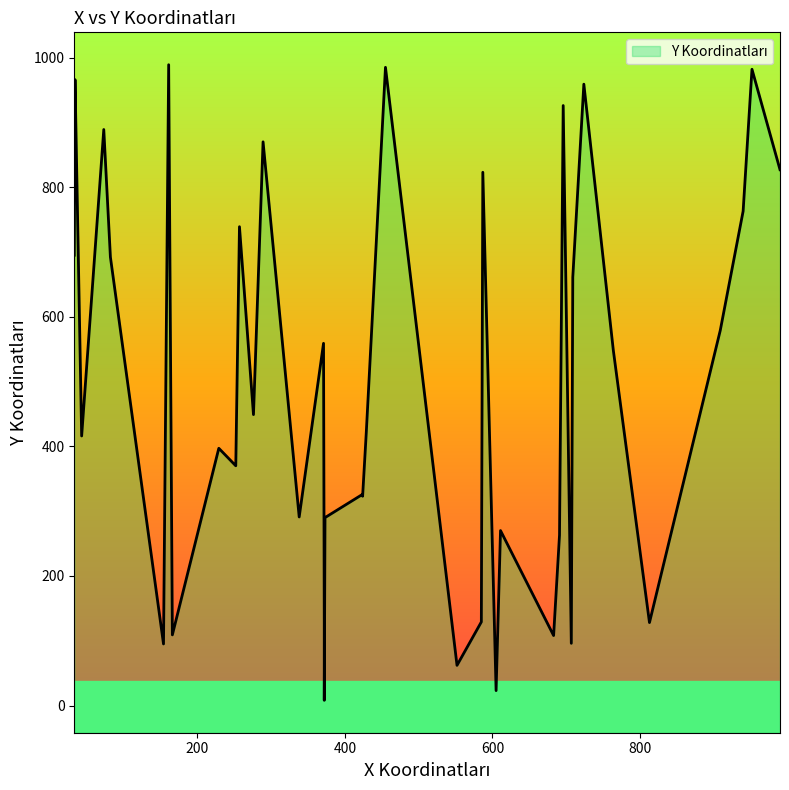

Where is the first local minimum?

43